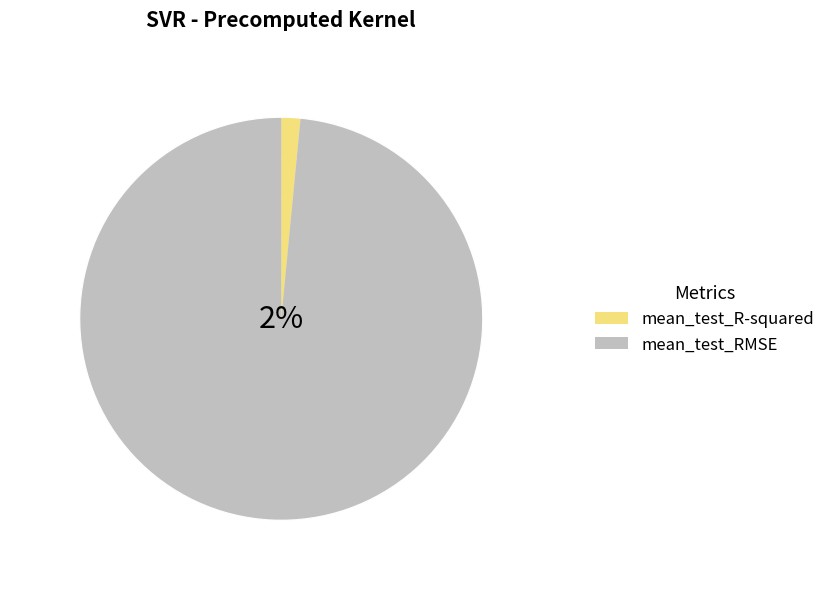

To the nearest percent, what is the average slice percentage?

50%